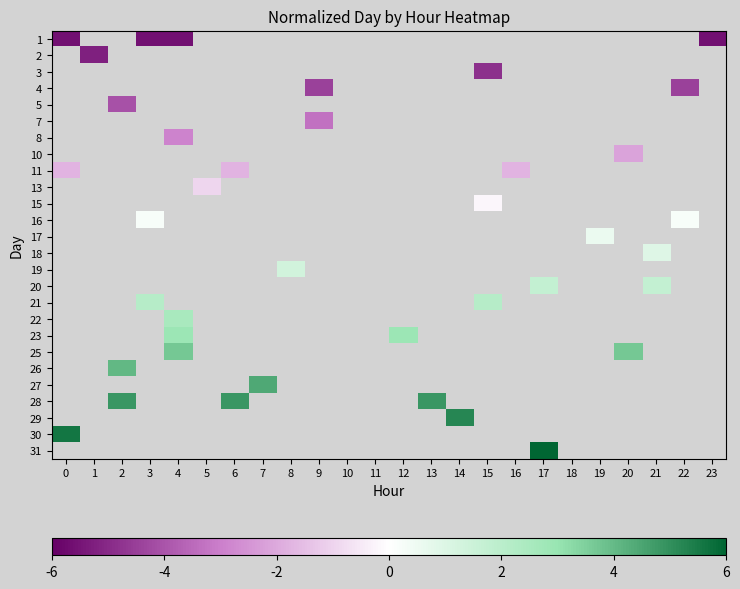

At how many categories does at least one series exceed 0?

16